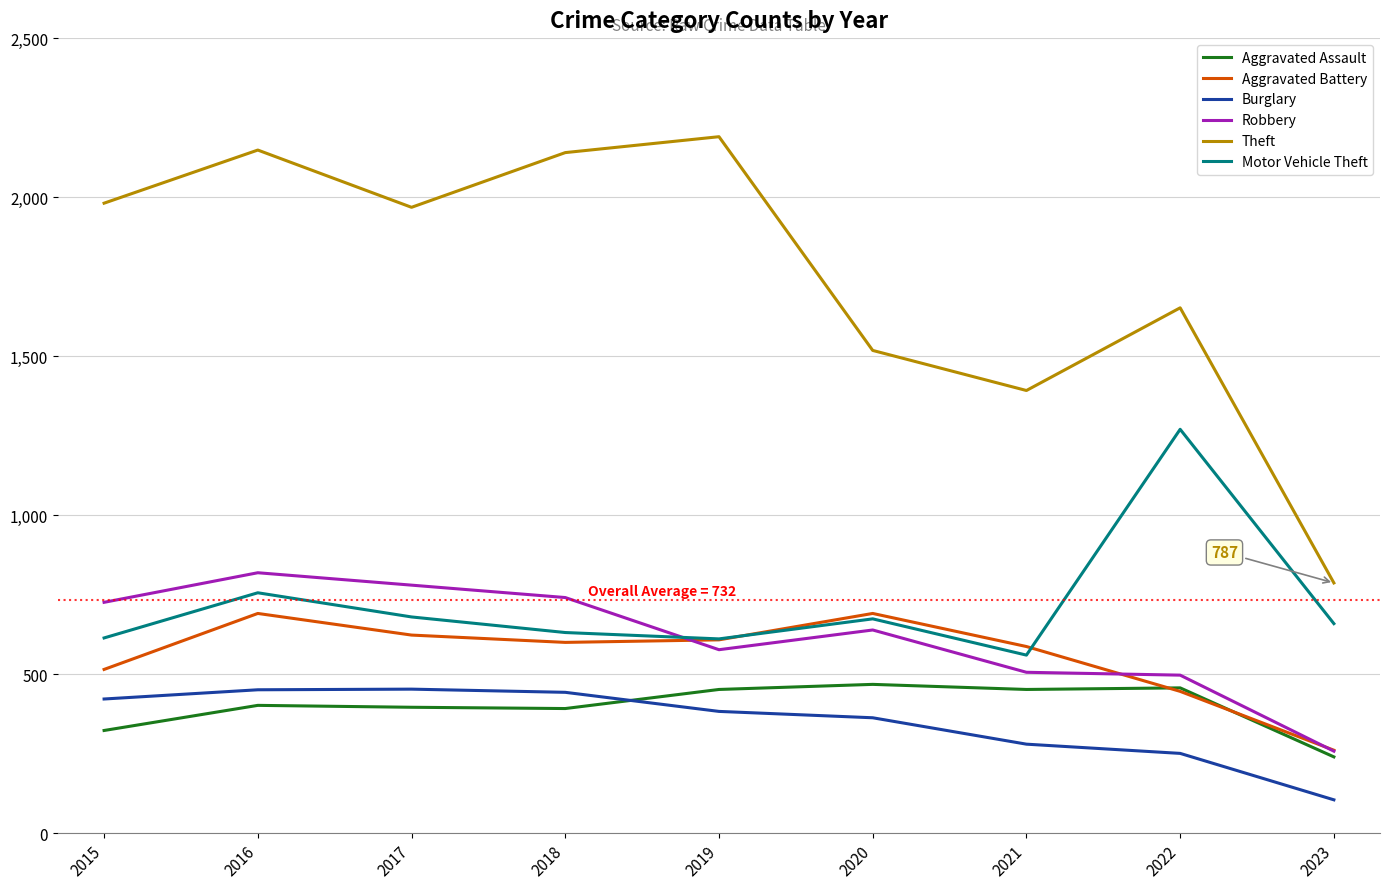

What is the spread (max minus min) of values at 2015?

1658